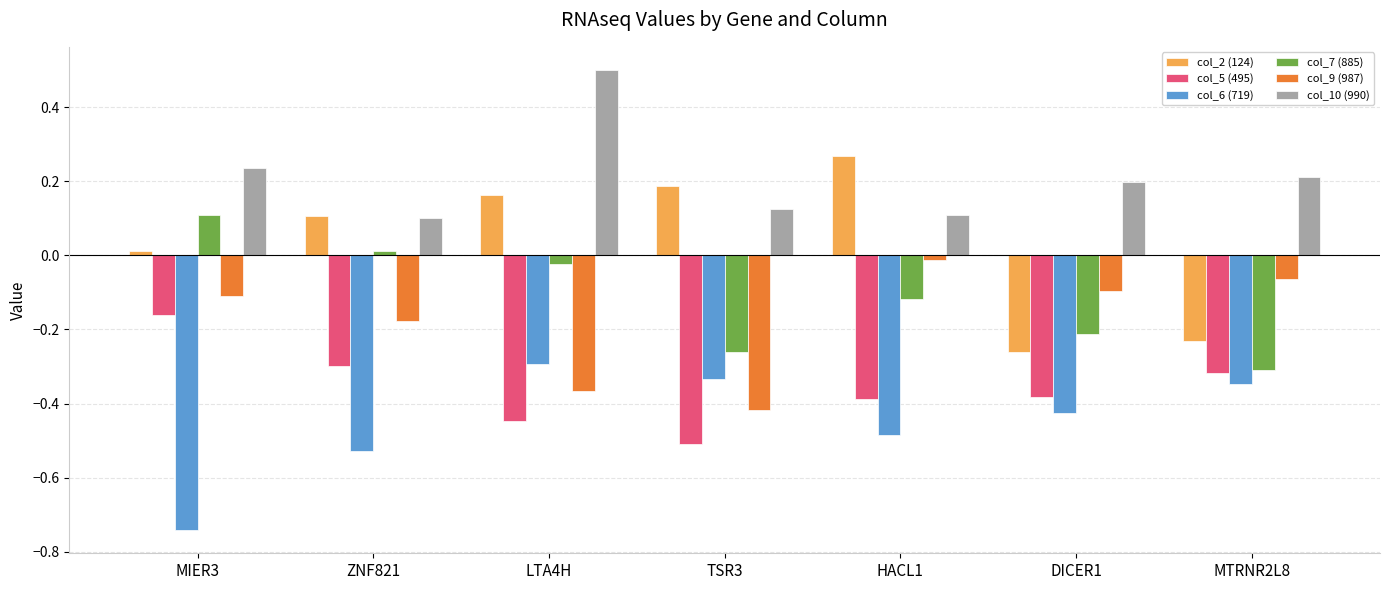

What is the difference between the maximum and minimum values in the col_6 (719) series?

0.5